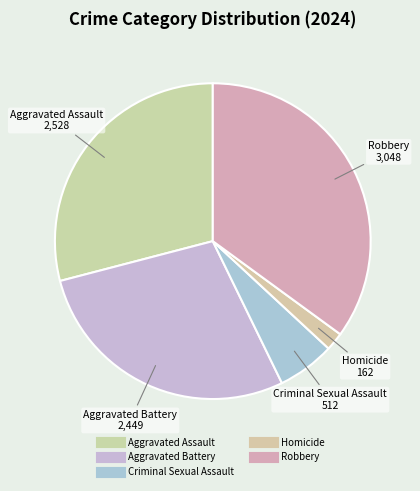

How many slices are in this pie chart?

5